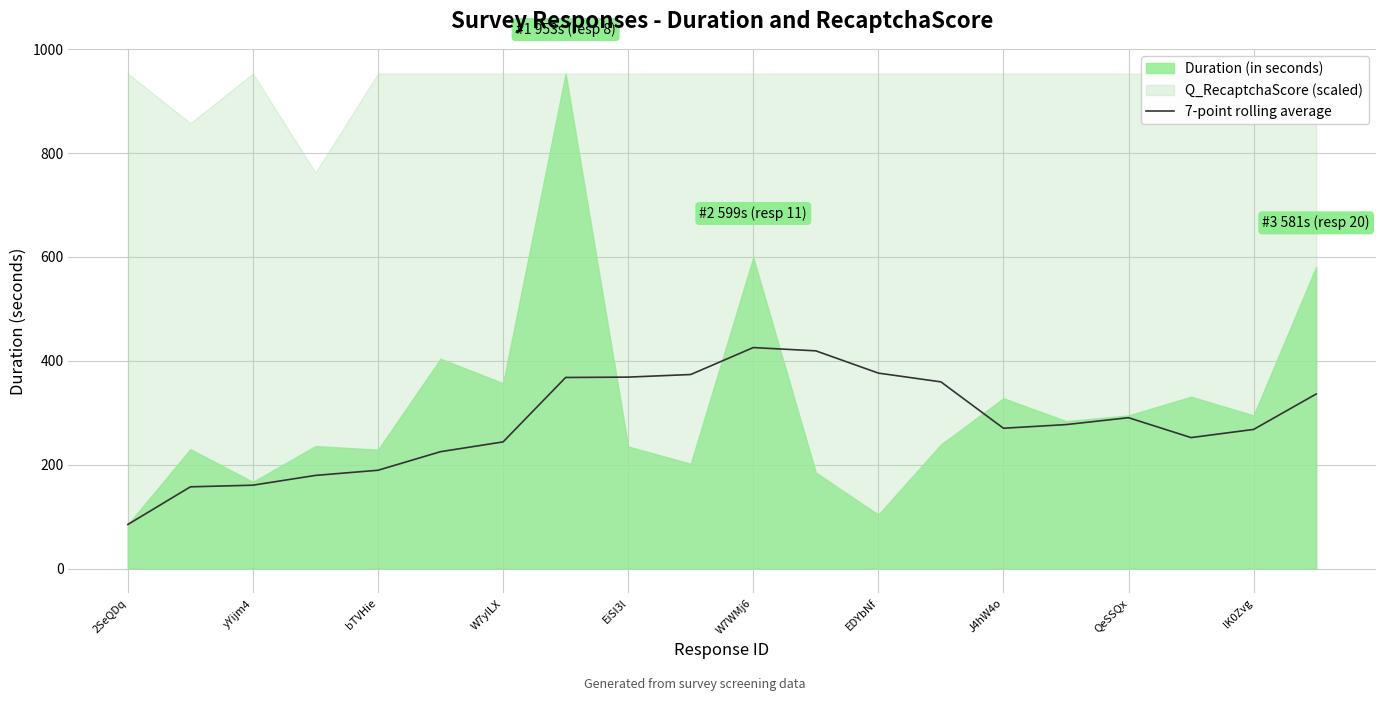

The value of 7-point rolling average at J4hW4o is 150.1. True or false?

False